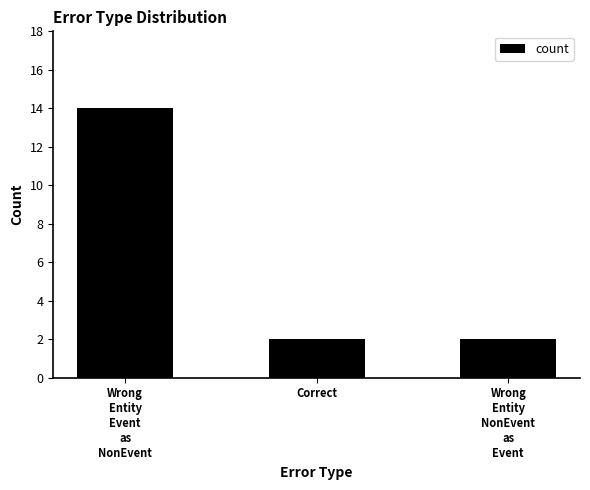

Which label corresponds to the largest value in the chart?

Wrong
Entity
Event
as
NonEvent